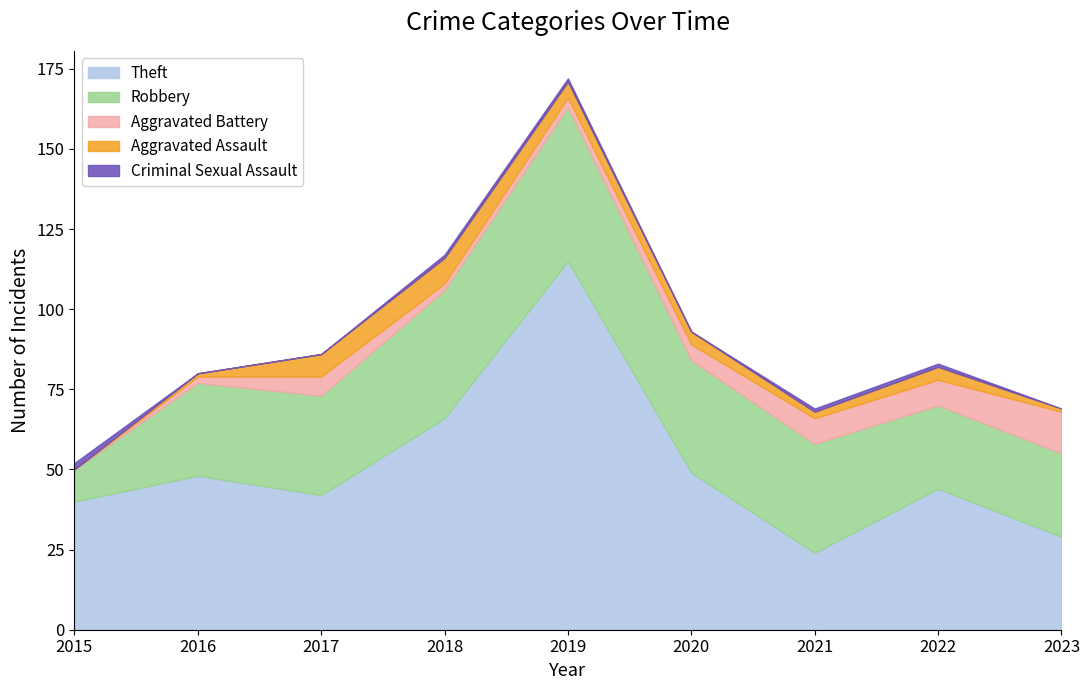

Rank the categories by Criminal Sexual Assault value from highest to lowest.

2015, 2018, 2019, 2021, 2022, 2016, 2017, 2020, 2023